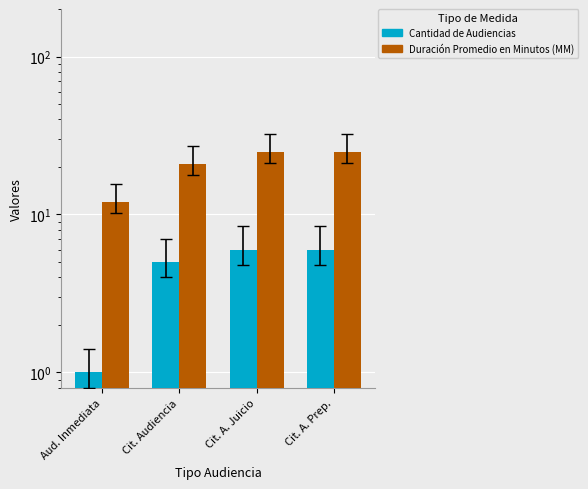

What is the total value across all series at Aud. Inmediata?

13